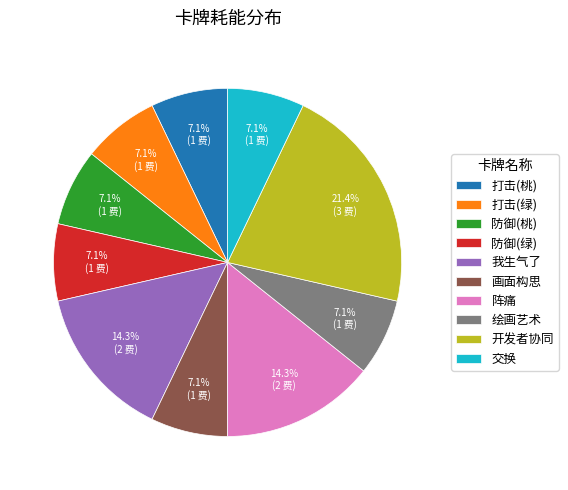

Which category has the biggest portion of the pie?

开发者协同